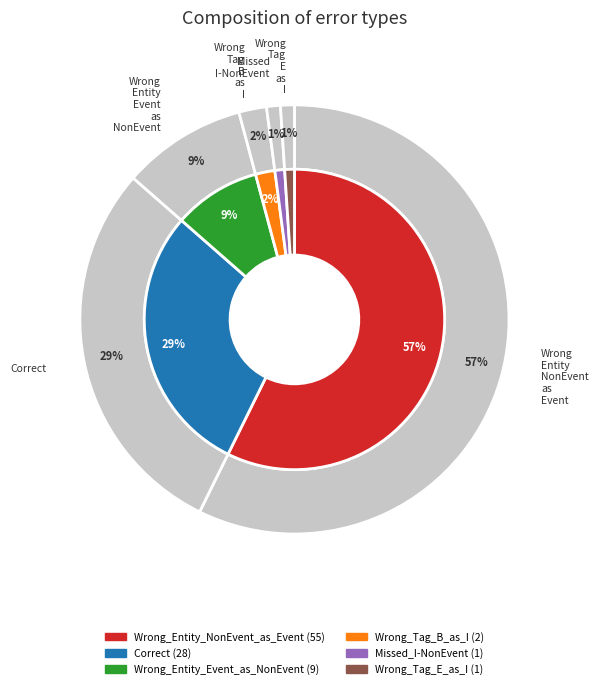

Approximately how many times larger is the value at Wrong_Entity_Event_as_NonEvent compared to Missed_I-NonEvent?

9.0